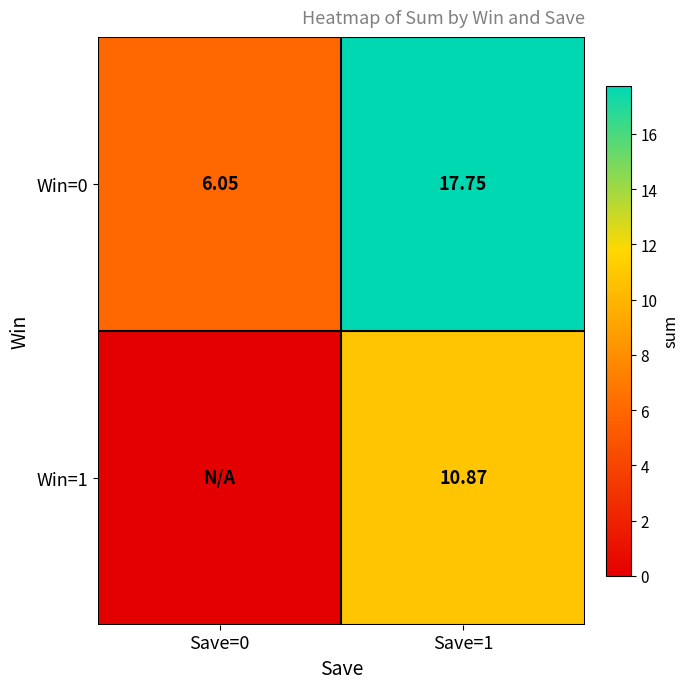

At which label is Win=0 closest to 11?

Save=0